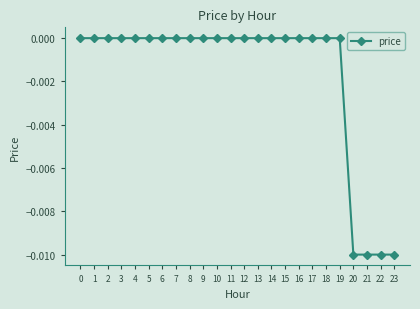

True or false: the data shows 0.0 at 13.

True